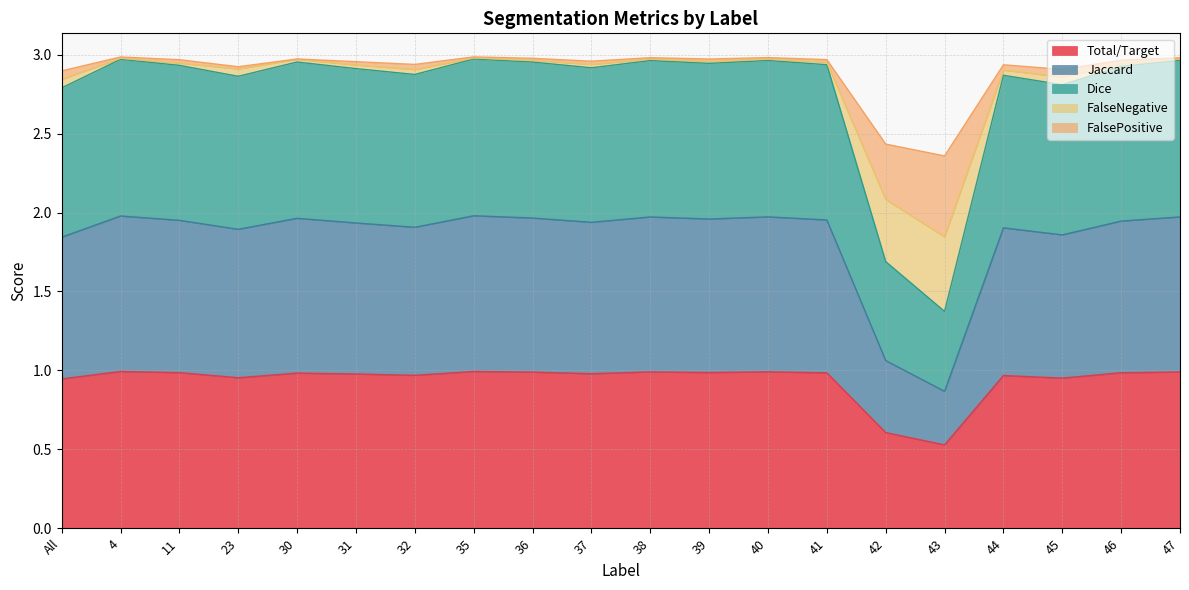

At which category does the chart reach its peak across all series?

35